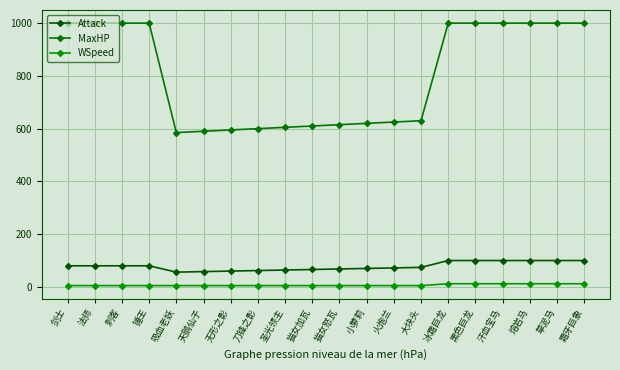

What is the smallest value displayed?

5